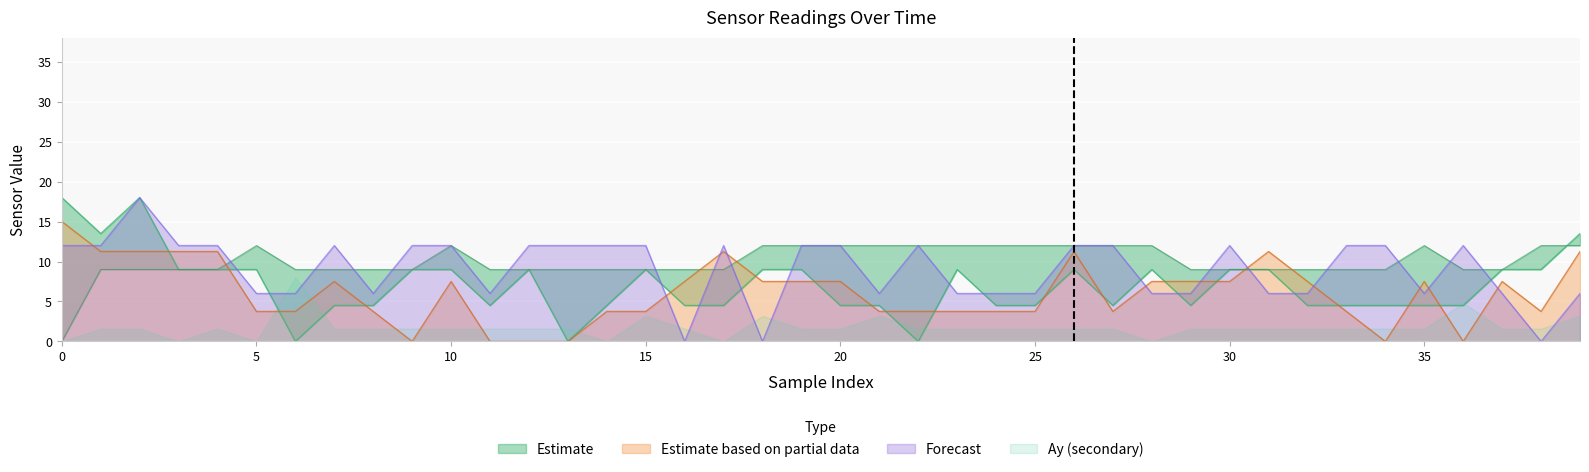

Is the value of S0 at 27 greater than the value of S1 at 8?

Yes